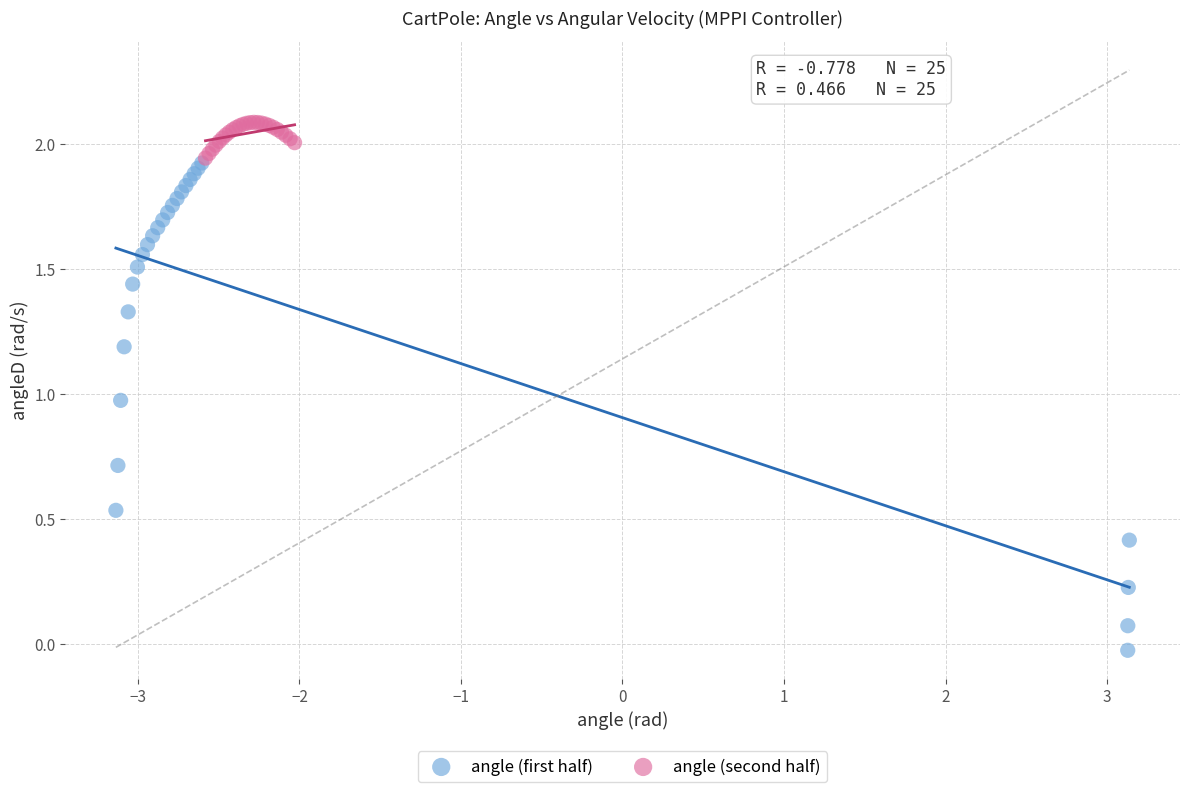

Which series reaches the minimum Y coordinate?

angle (first half)